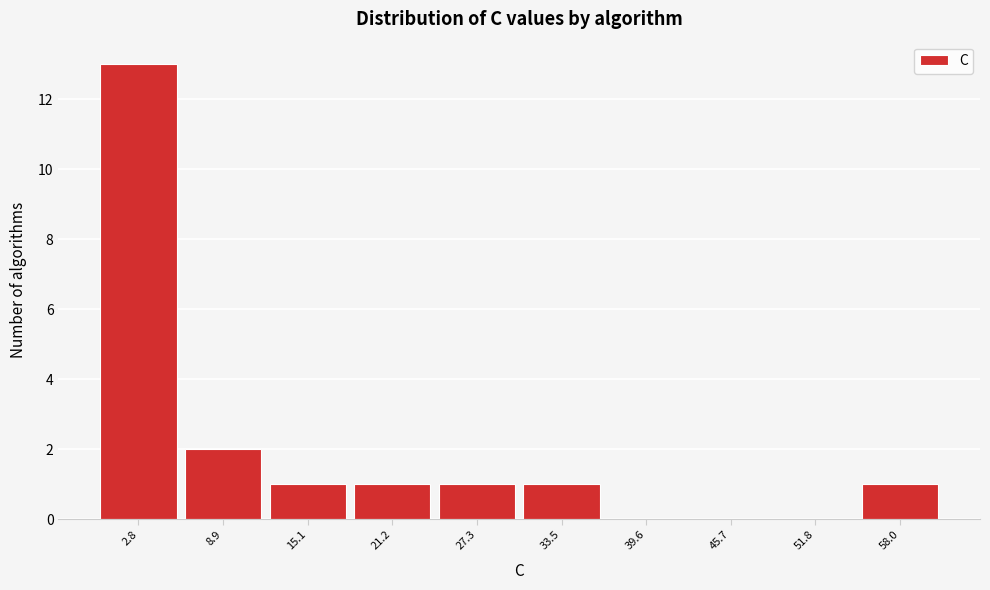

What is the height of the bar covering 18 to 25 on the x-axis? Neither the bar edges nor the heights are printed on the chart, so give them approximately, as read against the axes.

1